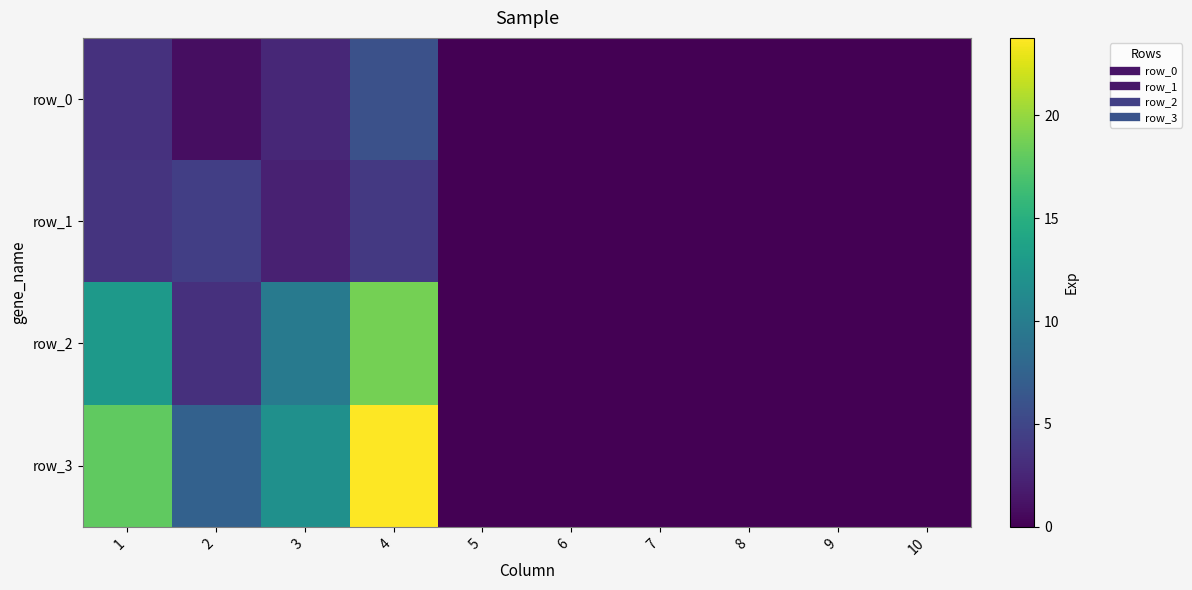

Is it true that row_3 equals -16.0 at 6?

False